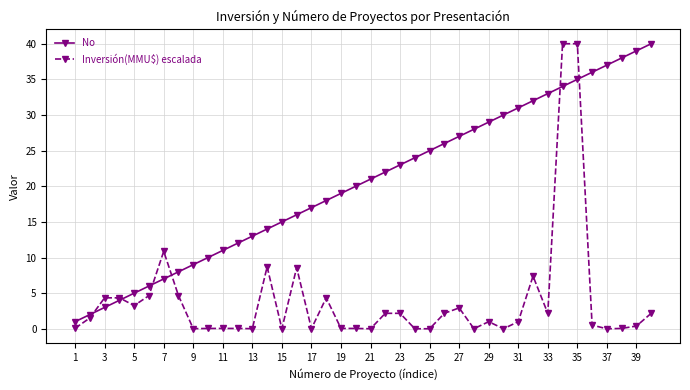

List the series in order of their overall mean, highest first.

No, Inversión(MMU$) escalada